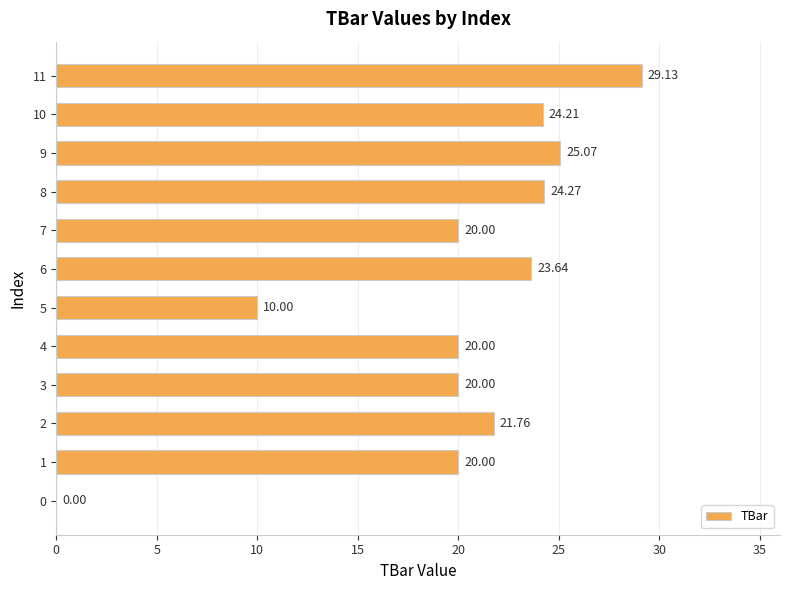

What is the sum of all values?

238.1